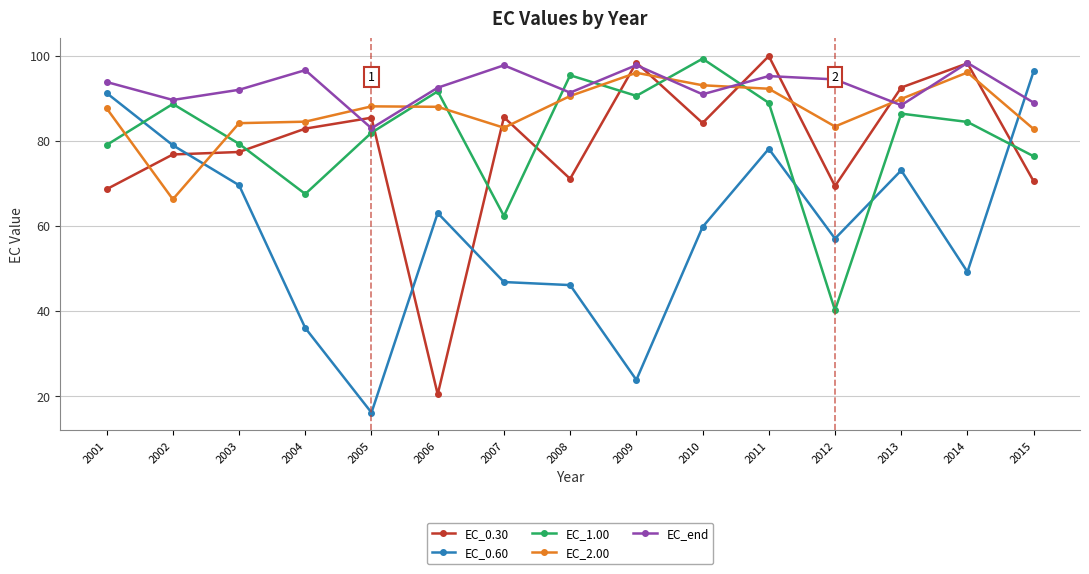

What is the difference between the highest and lowest values at 2009?

74.6